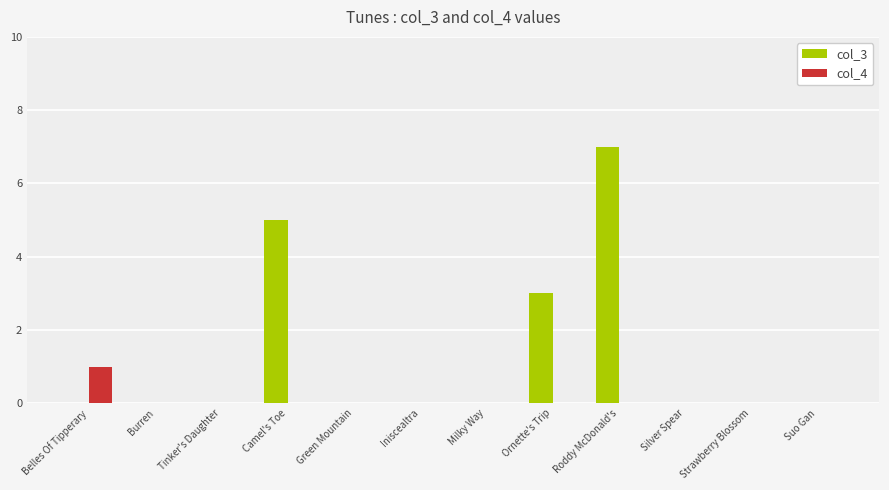

What is the maximum value shown in the chart?

7